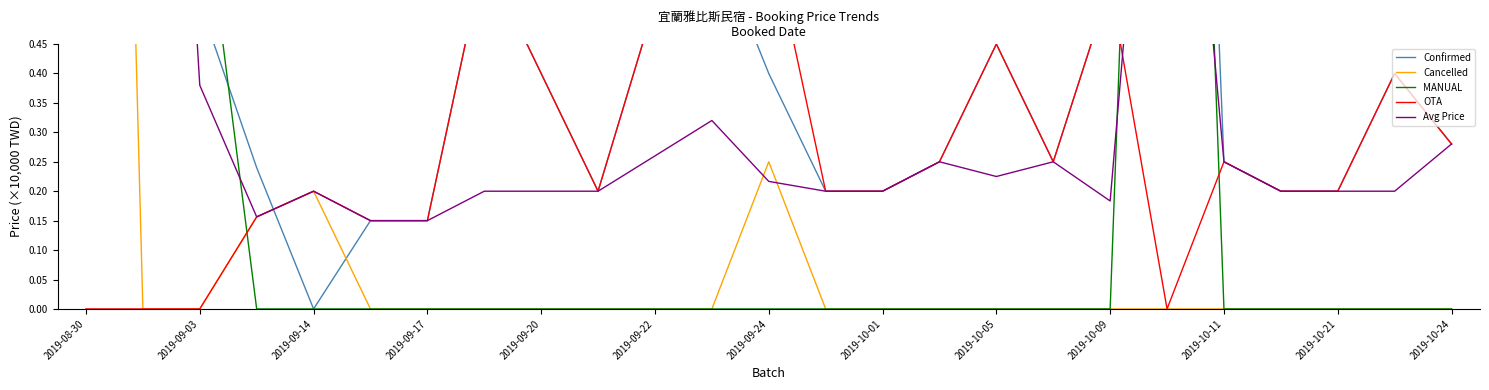

What is the label of the 2nd point from the right?

23